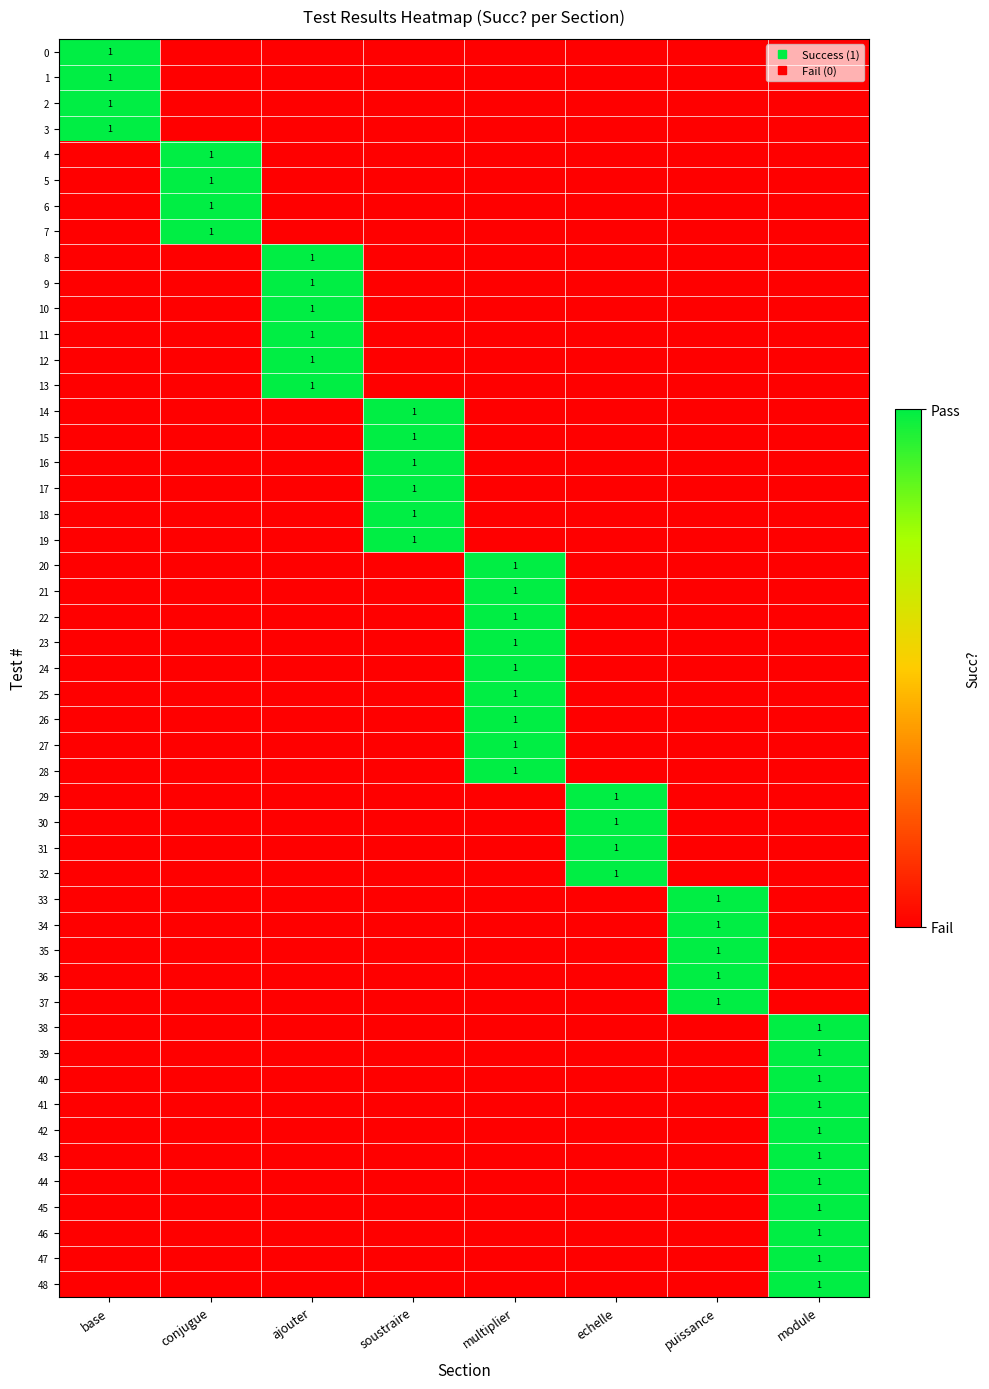

Is the value of echelle at 7 greater than the value of base at 6?

No